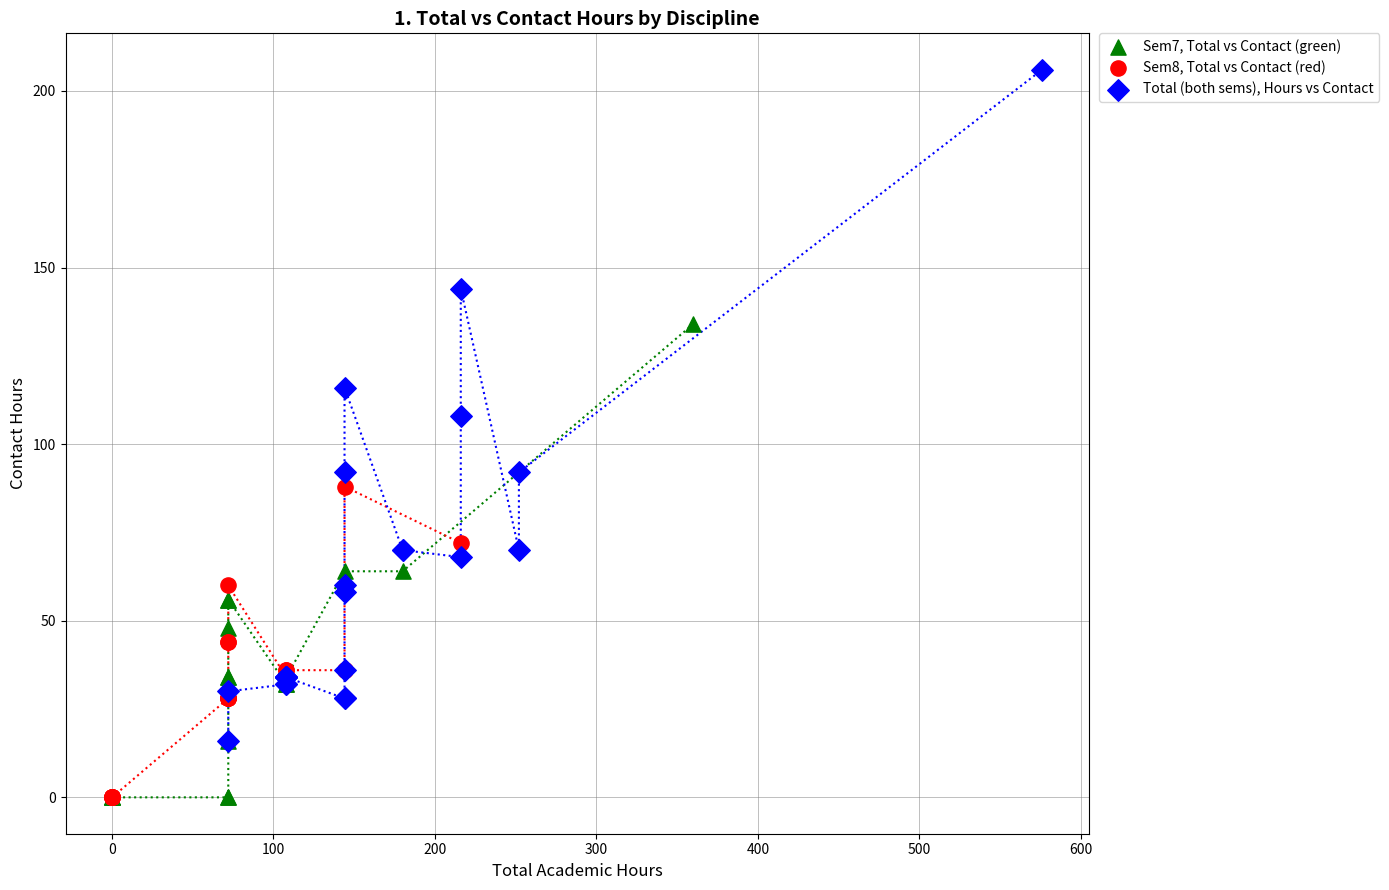

Which series contains the highest Y value?

Total (both sems), Hours vs Contact